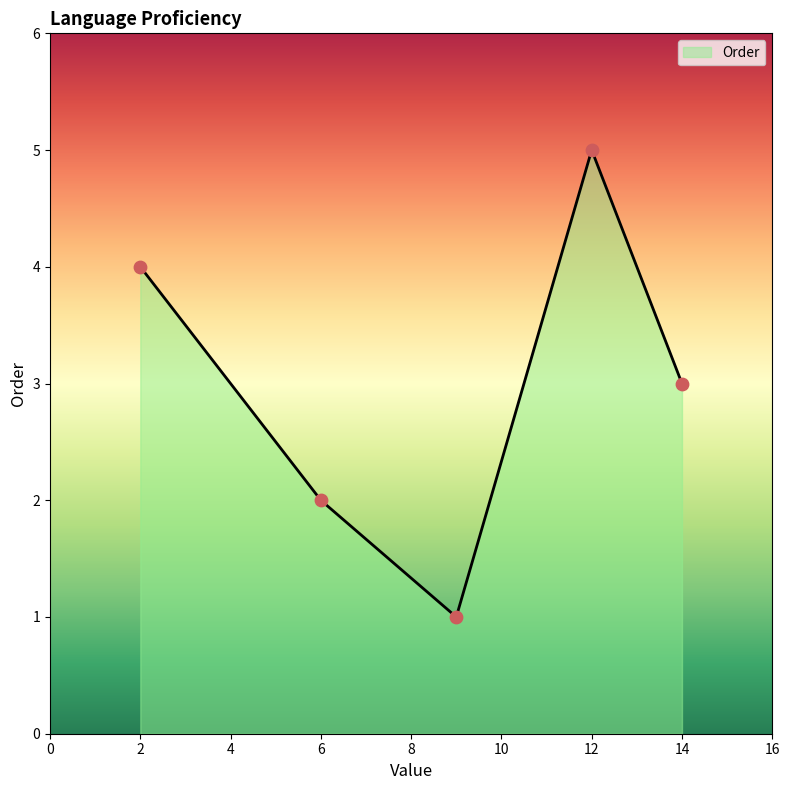

True or false: there are more than 0 points higher than both neighbors.

True